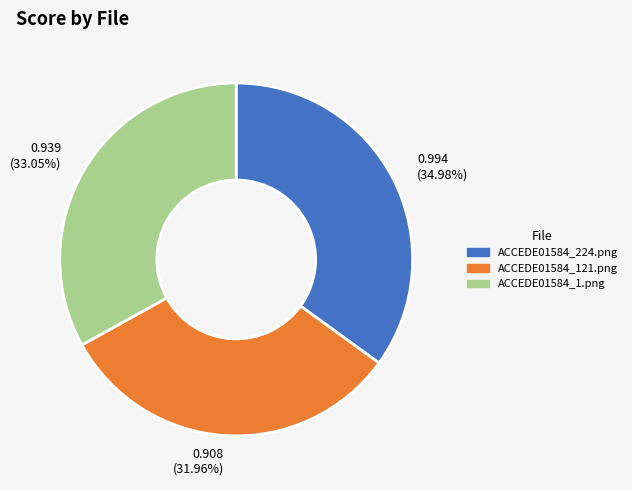

The ACCEDE01584_224.png slice represents 46% of the pie. True or false?

False